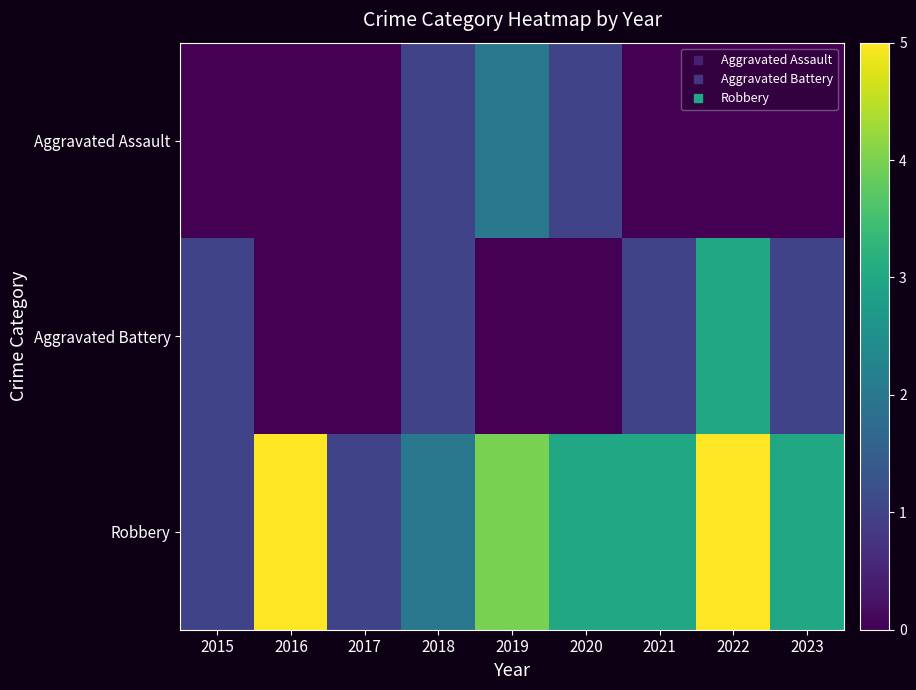

What is the total value across all series at 2021?

4